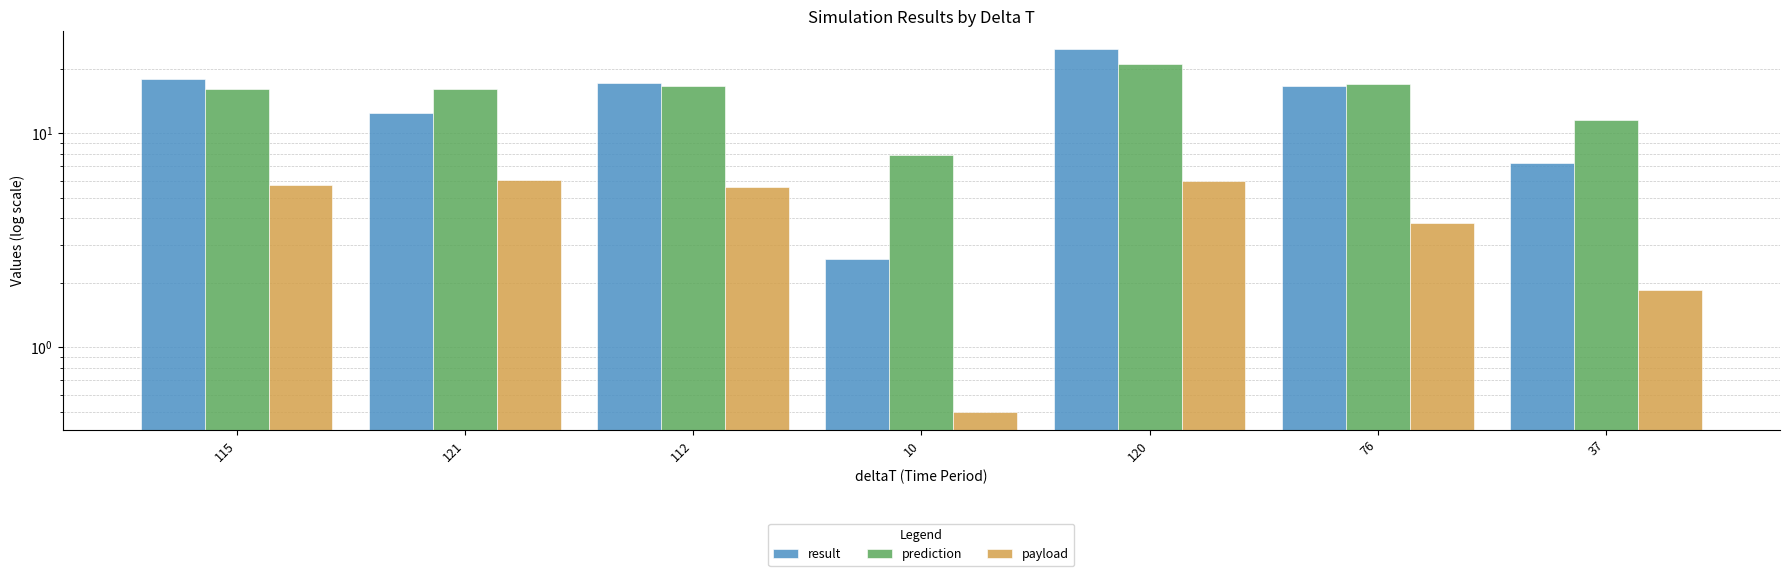

Which series changed the most between 120 and 76?

result